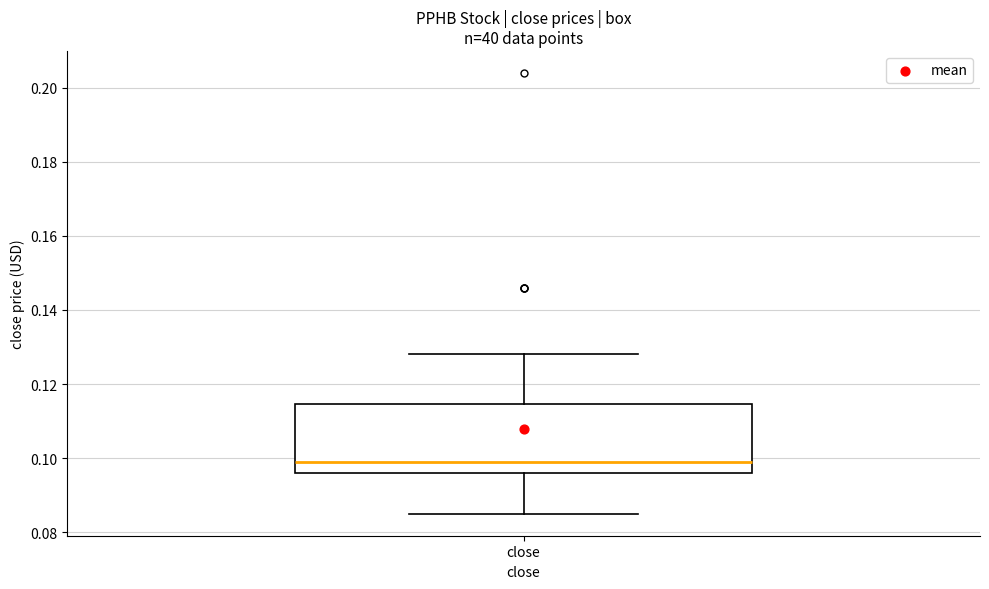

Where is the lower edge of the box for close on the y-axis? The values are not printed on the chart, so give them approximately, as read against the axis.

0.096